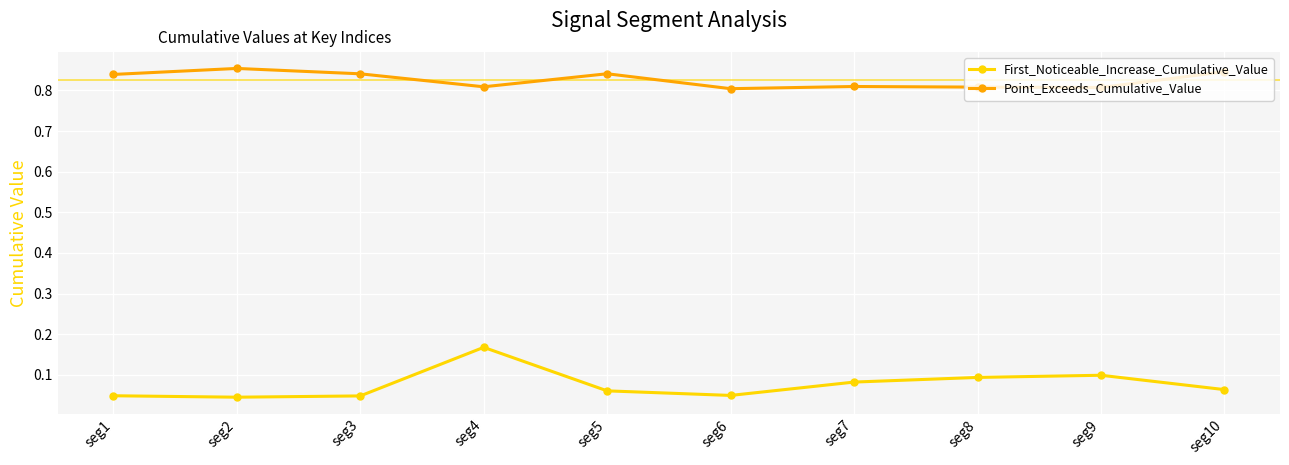

What is the difference between the highest and lowest values at seg7?

0.7